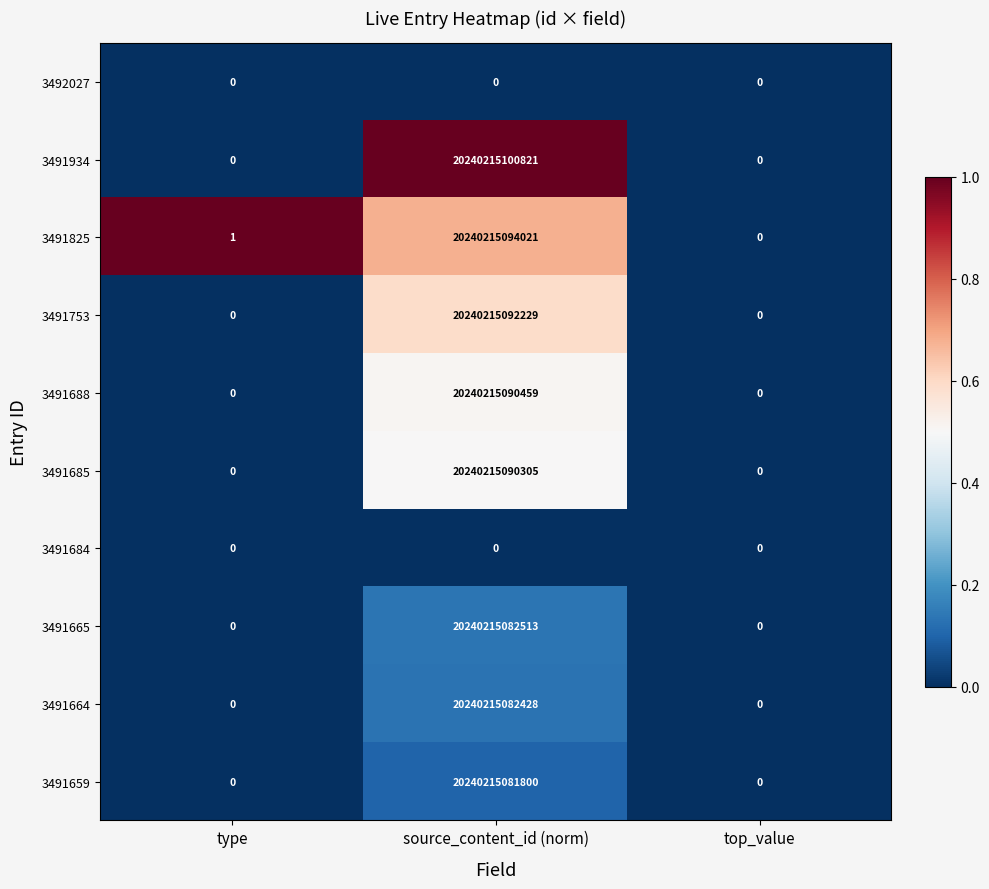

Between type and source_content_id (norm), which series saw the biggest shift?

3491934